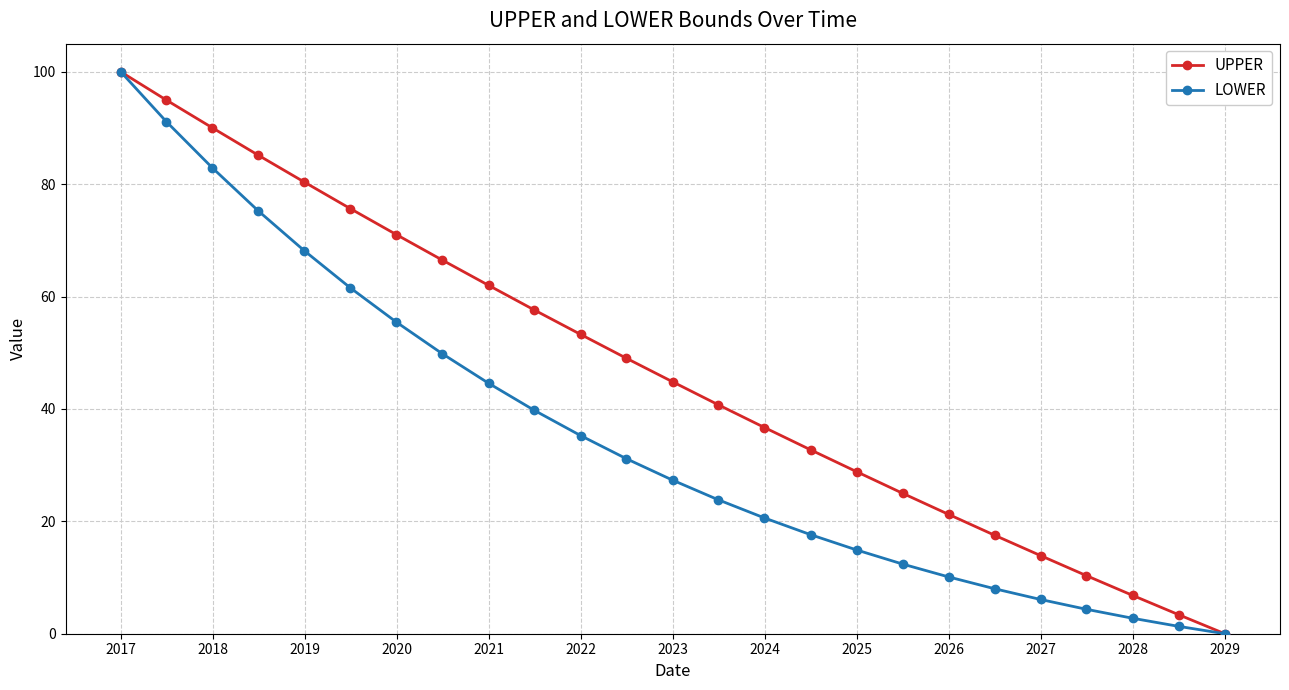

List the series in order of their overall mean, lowest first.

LOWER, UPPER